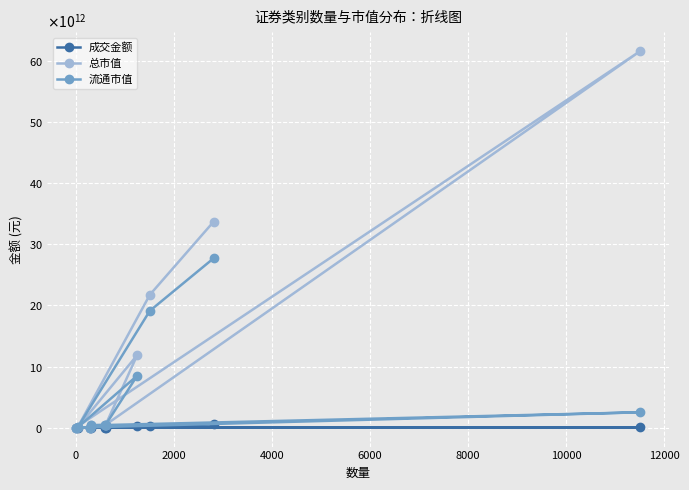

What are all the series names shown in the legend?

成交金额, 总市值, 流通市值